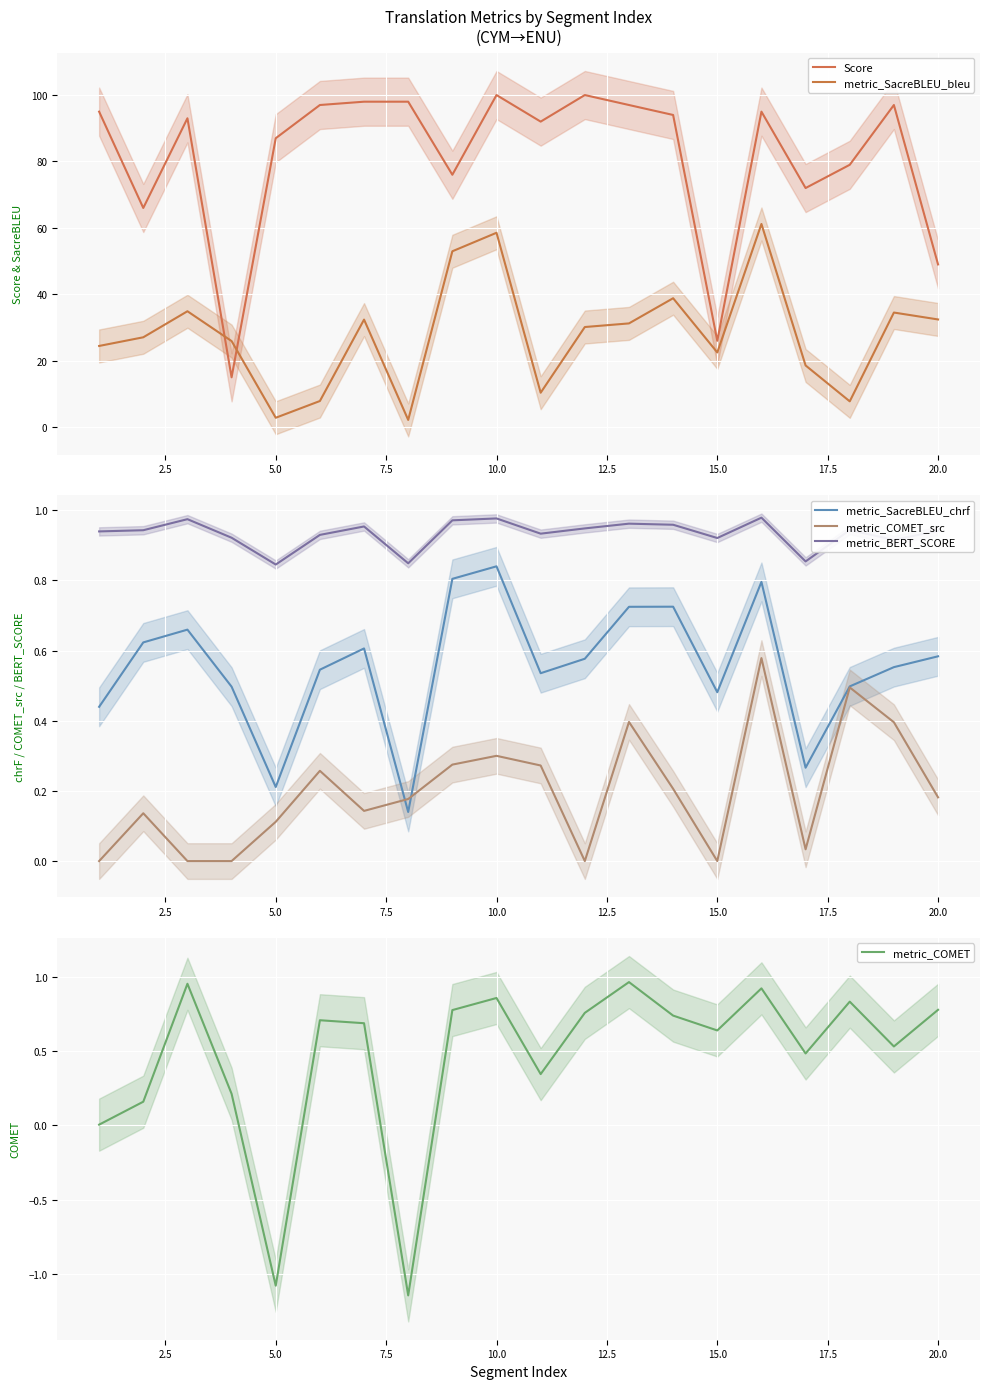

Does the chart display data point markers on the line(s)?

No